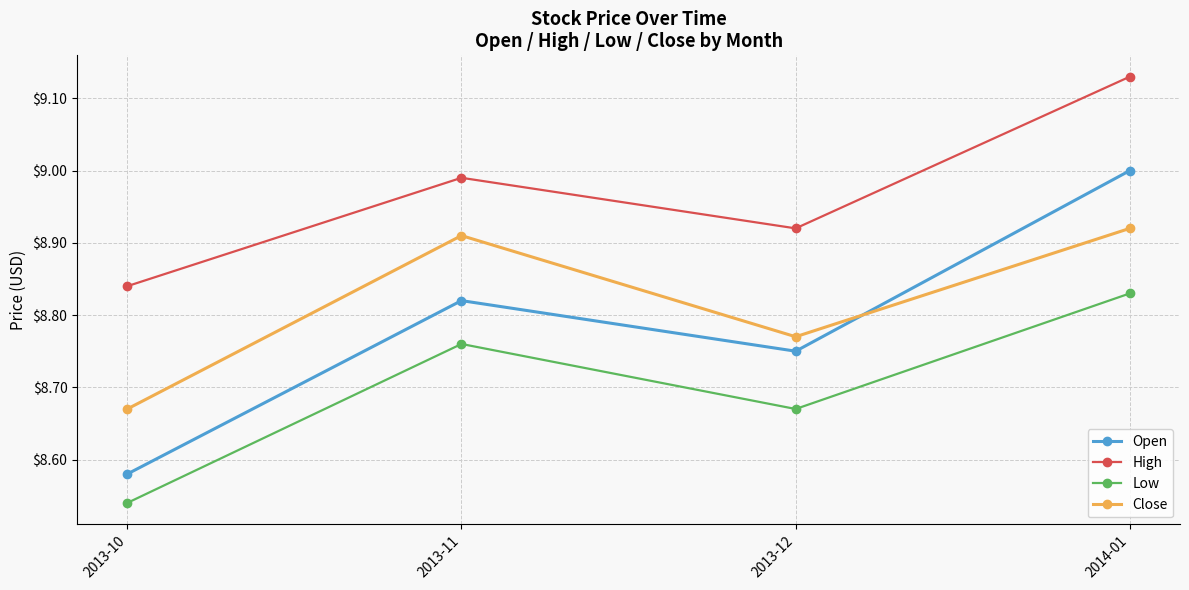

What is the sum of all High values?

35.9